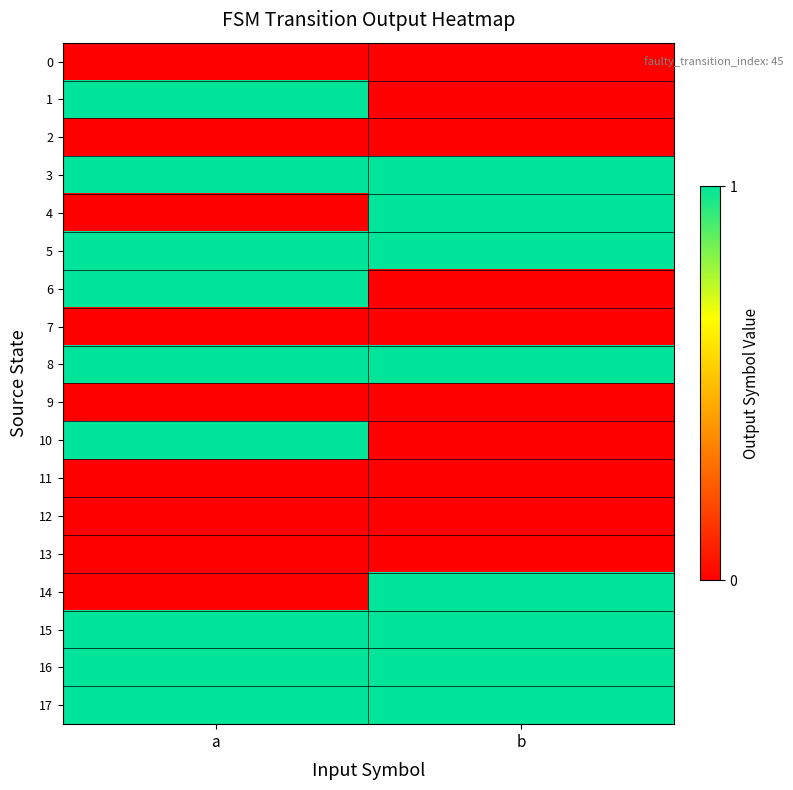

What is the maximum value shown in the chart?

1